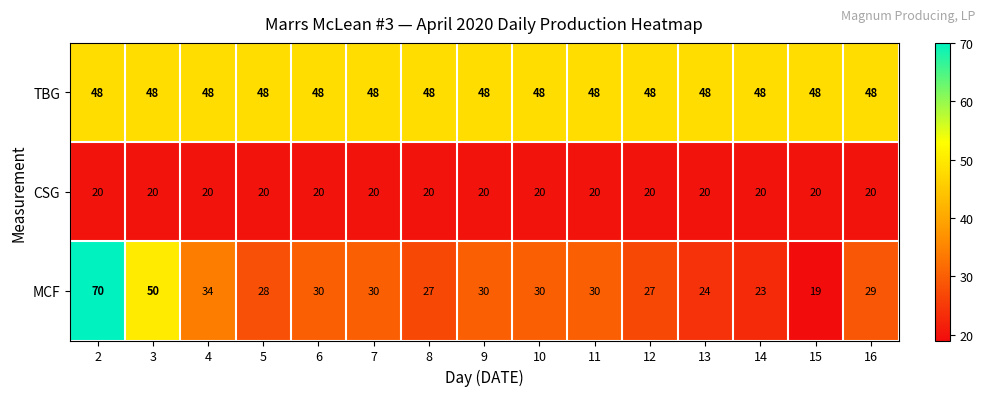

Which series has the largest total across all categories?

TBG